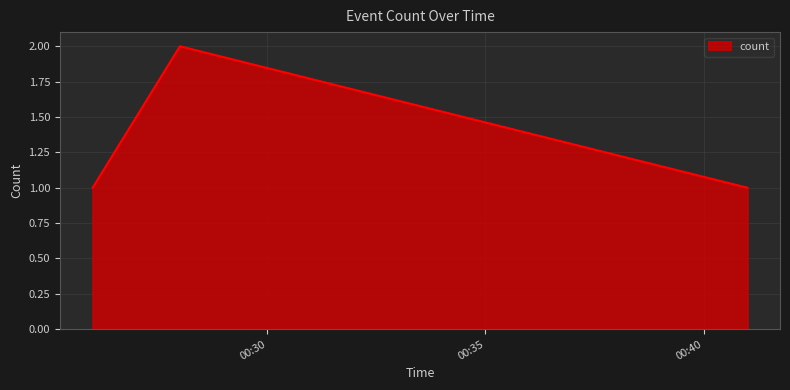

Reading left to right, list all the values displayed in this chart.

1	2	1